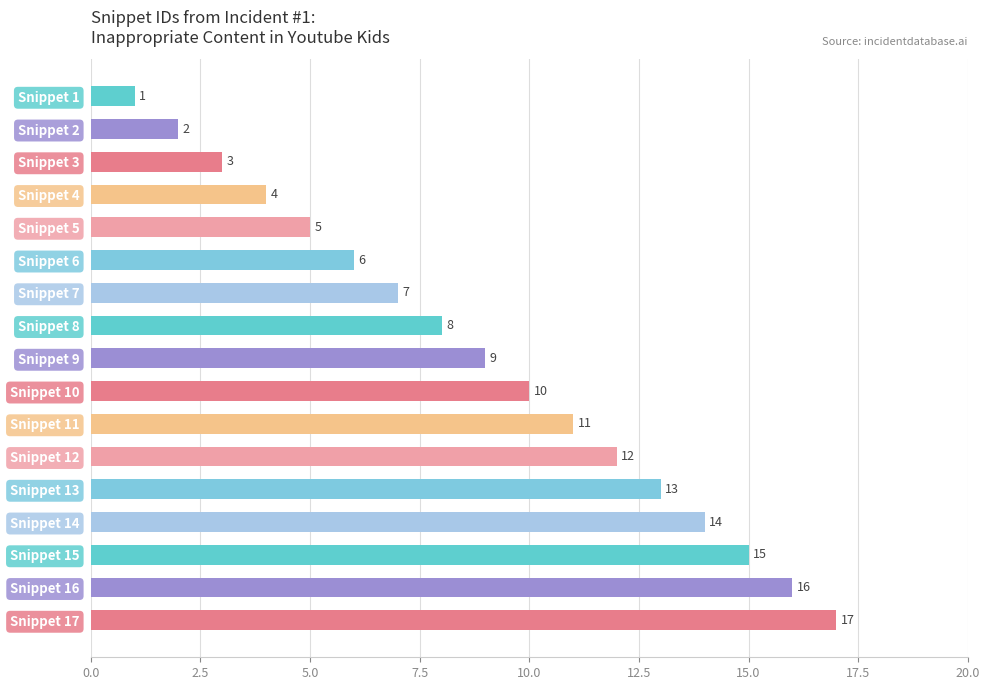

What is the maximum value shown in the chart?

17